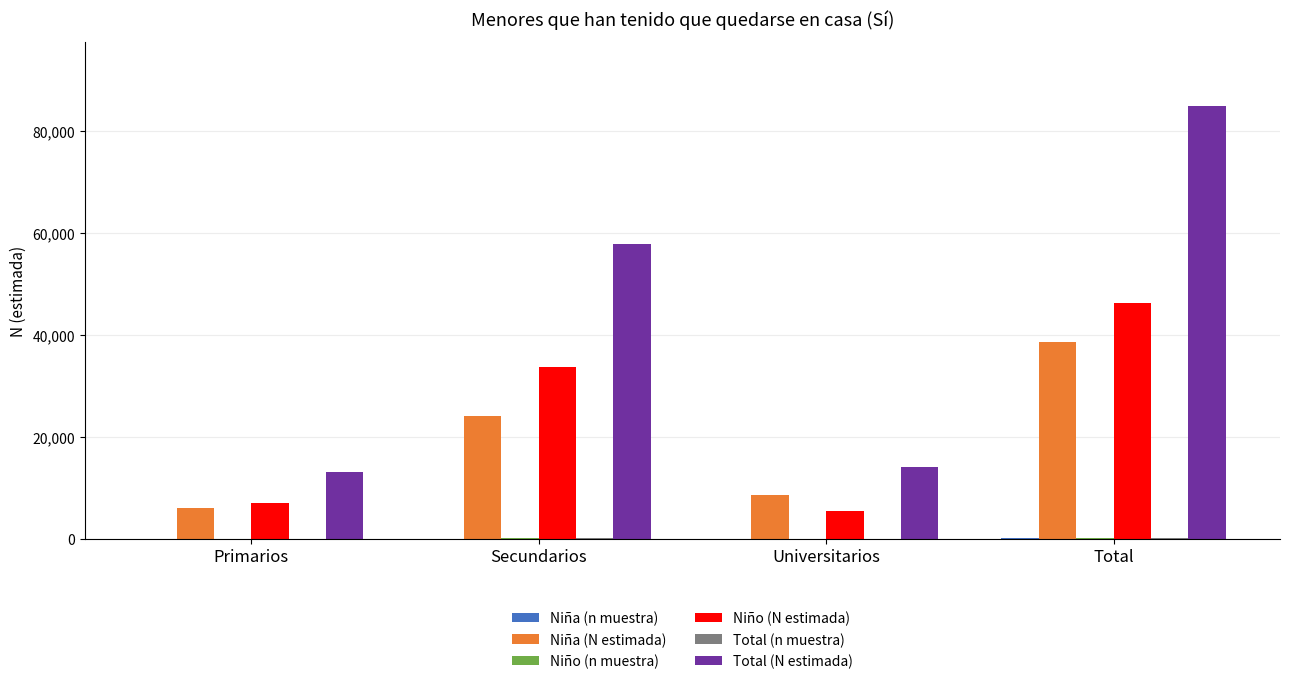

Which category has the highest value in the Niña (N estimada) series?

Total